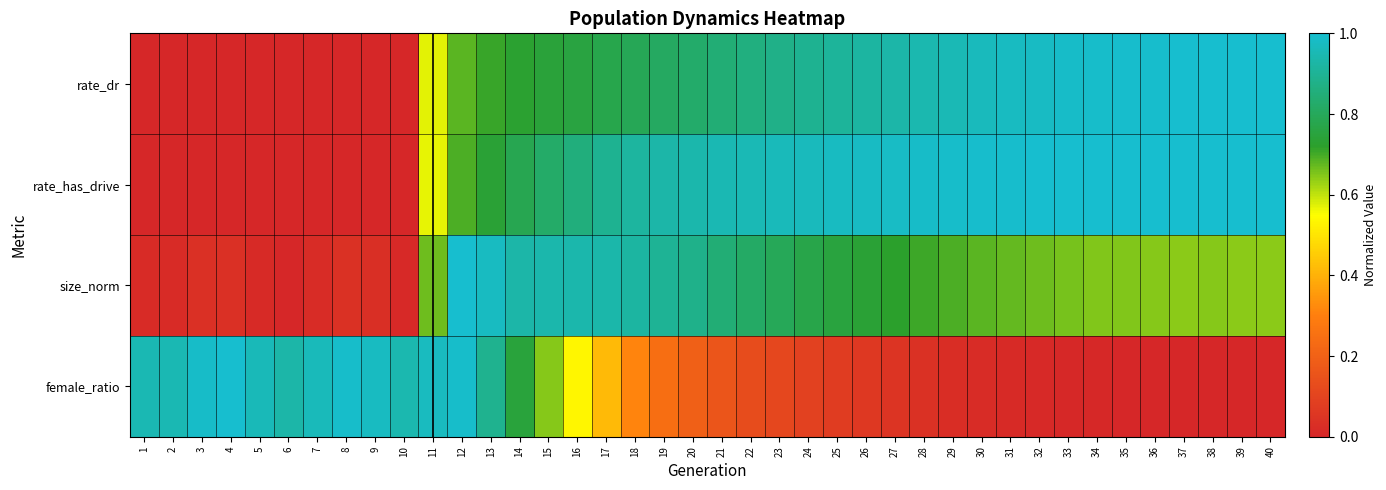

What is the total value across all series at 34?

2.6